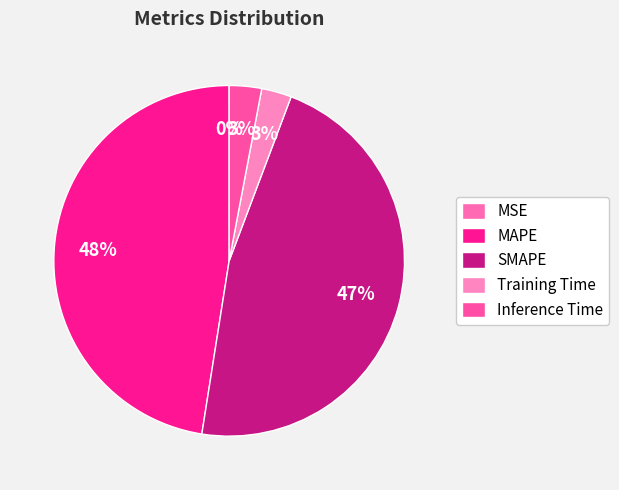

How much of the chart is everything except SMAPE?

53.3%